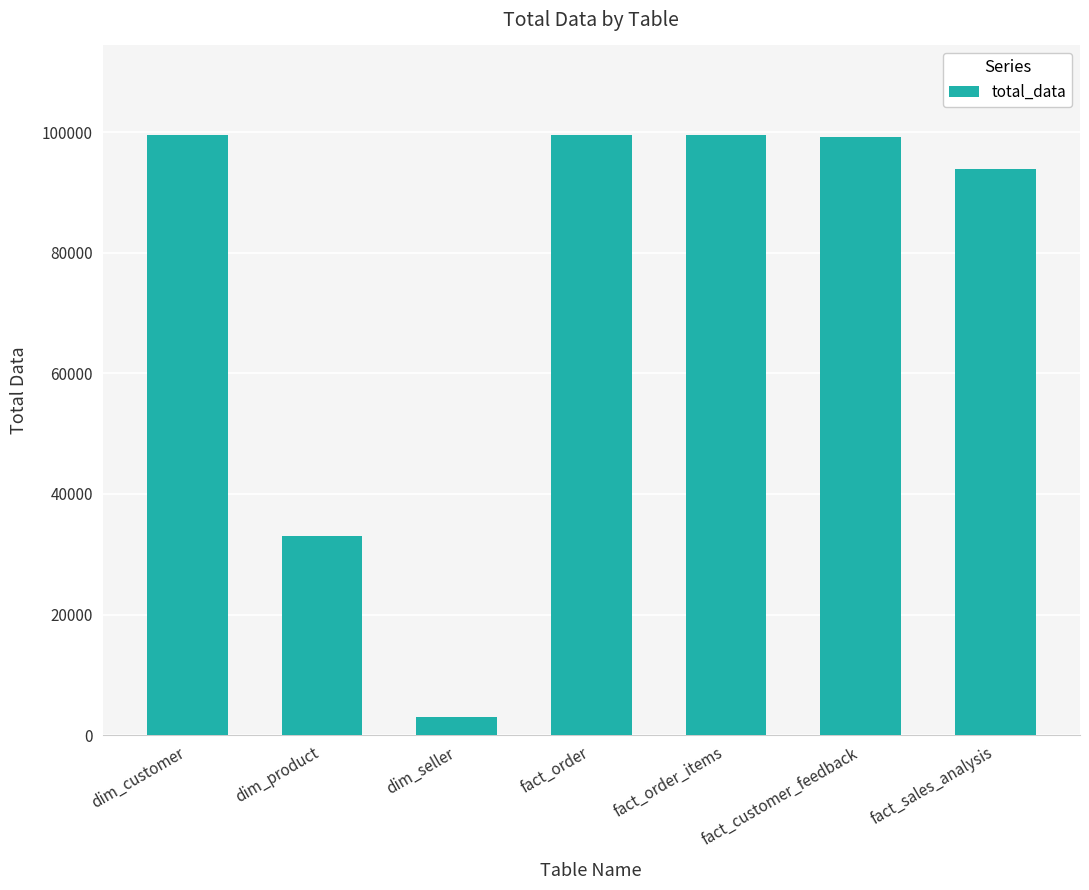

How many data points does each series have?

7